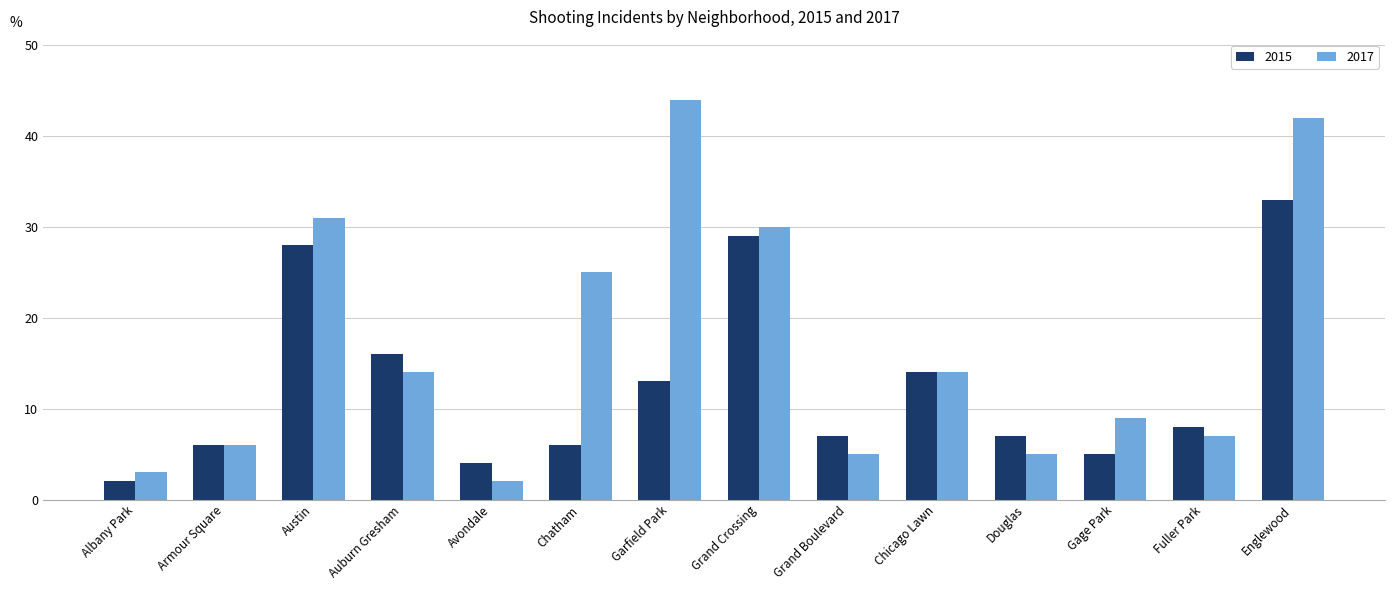

What position from the right is Garfield Park?

8